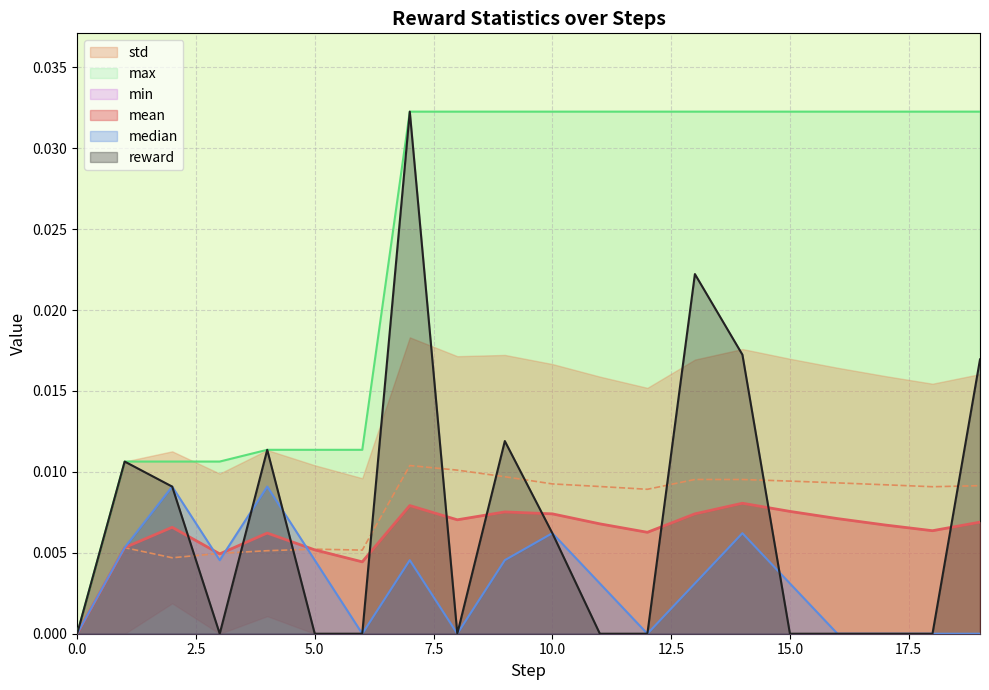

In reward, how many points are higher than both neighbors (excluding endpoints)?

5